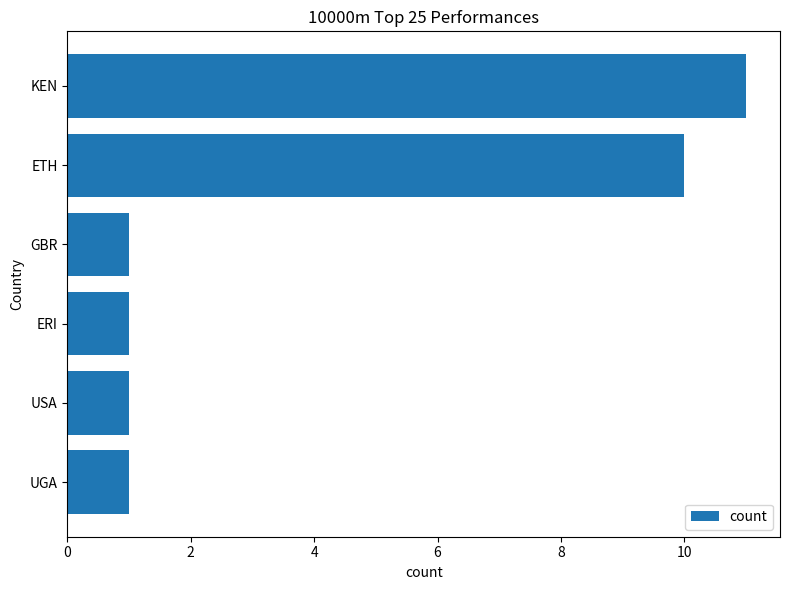

Reading bottom to top, what are all the values shown in this chart?

1	1	1	1	10	11